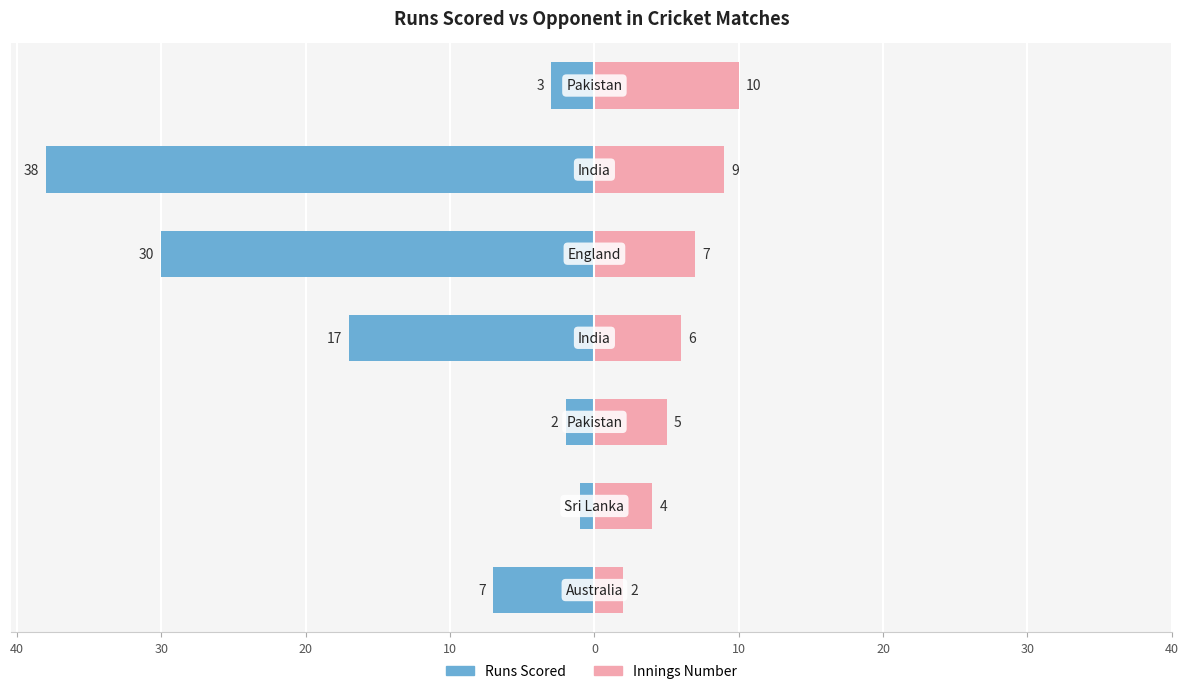

How many values in the Runs series are below -7?

3